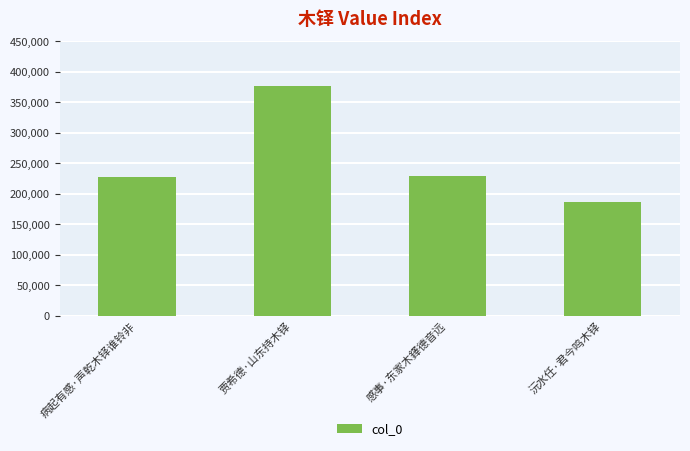

What is the label of the 2nd bar from the right?

感事·东家木鐸德音远